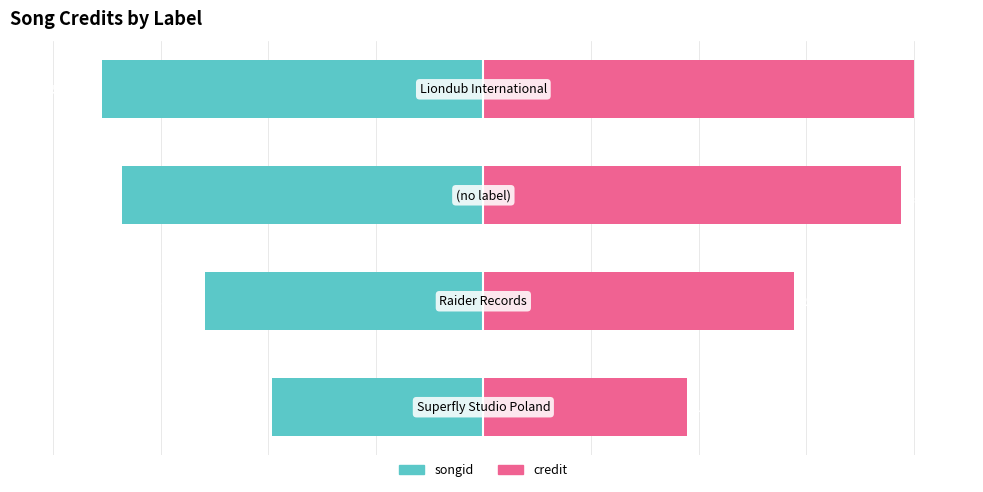

How many categories are shown in the chart?

4